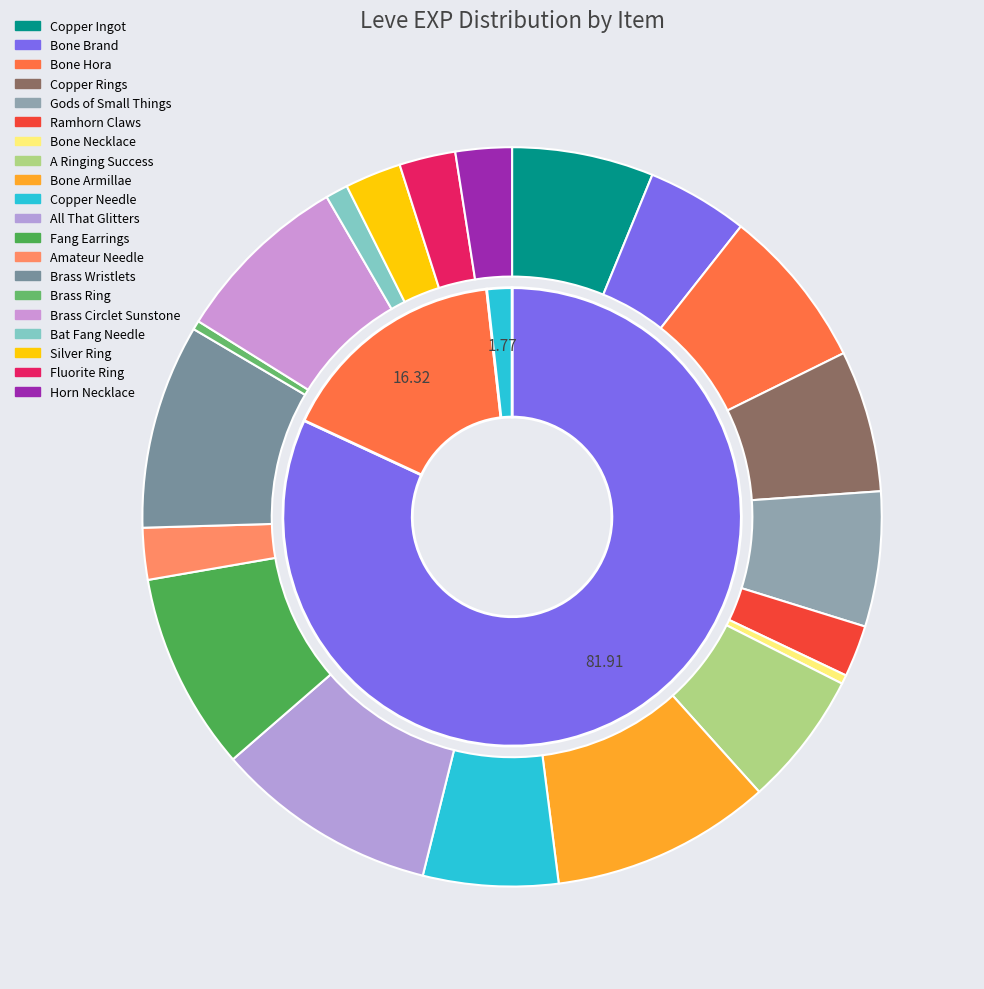

Count the number of slices in the pie.

20